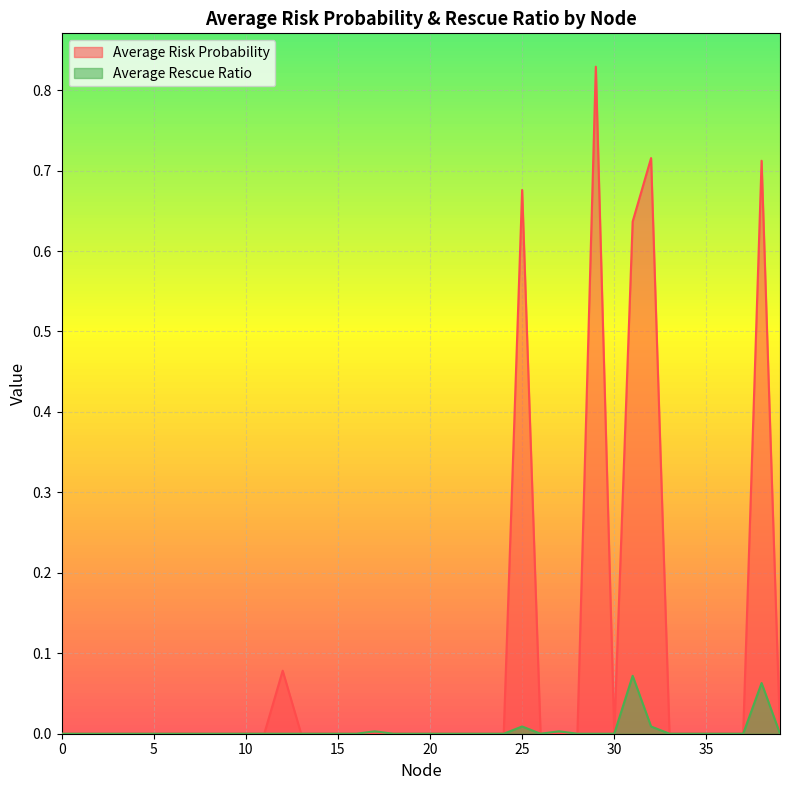

True or false: Average Risk Probability and Average Rescue Ratio cross at least once.

True